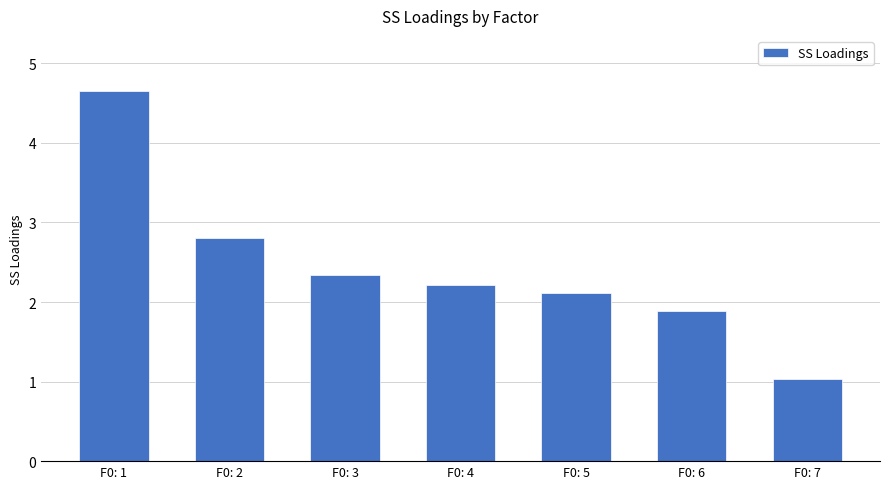

What is the greatest value displayed?

4.6